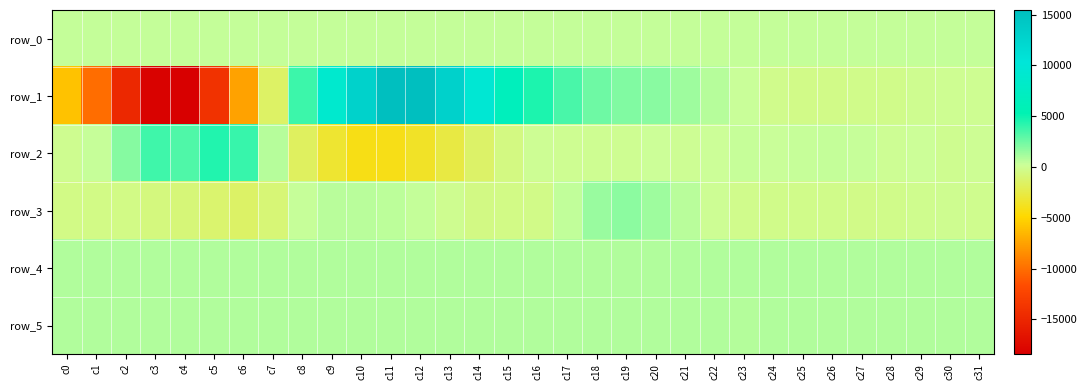

What is the minimum value for row_4?

824.0